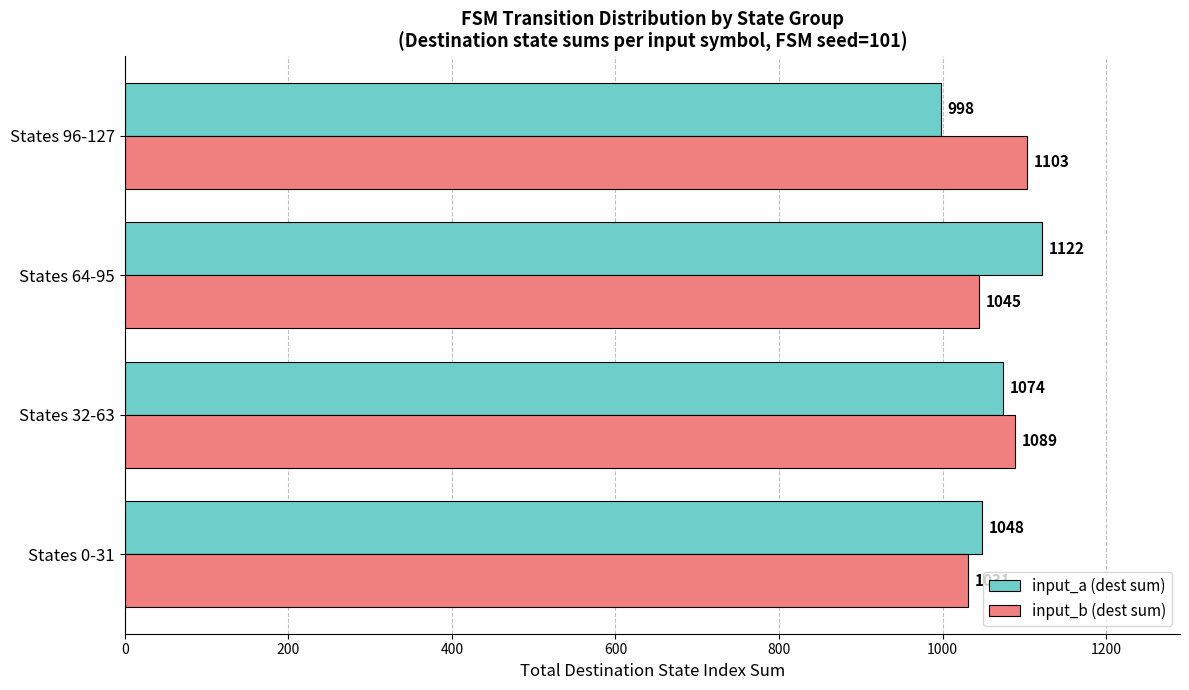

What are all the series names shown in the legend?

input_a (dest sum), input_b (dest sum)